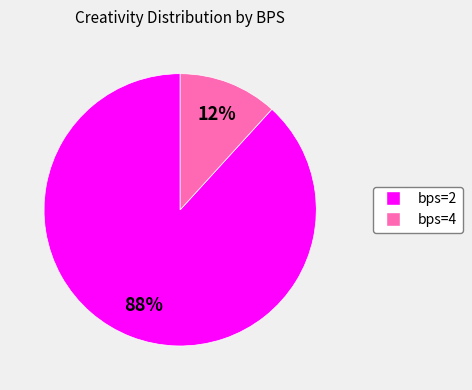

True or false: bps=4 accounts for 12% of the total.

True